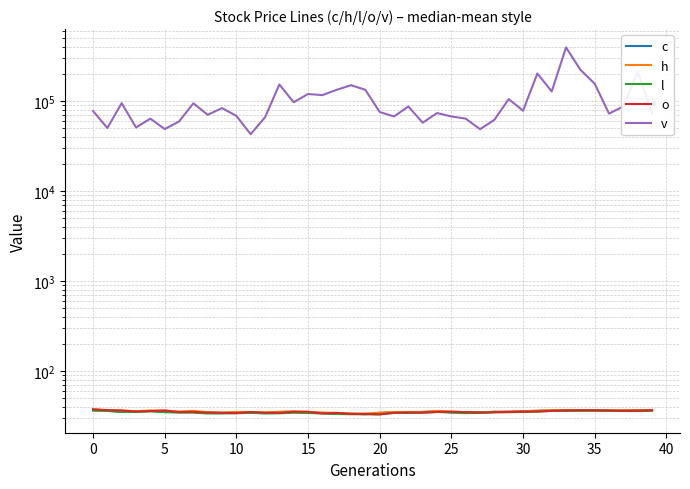

What is the value of the o point at the 40th from the left?

36.9